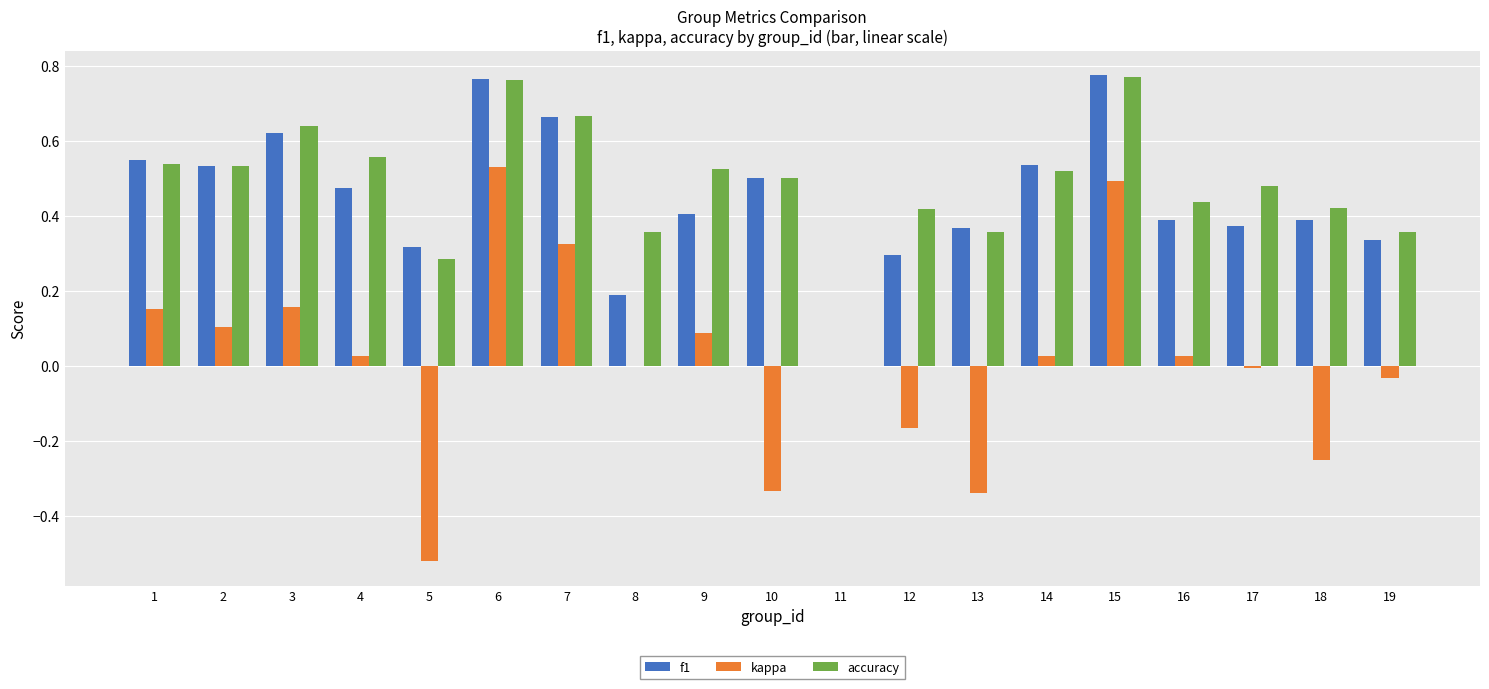

What is the total value across all series at 3?

1.4